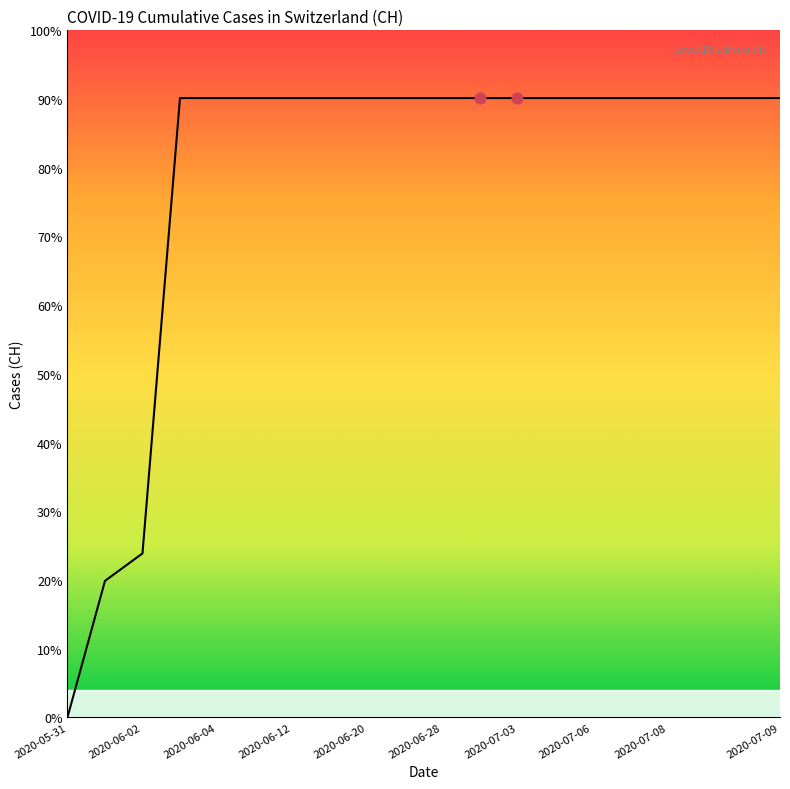

Is this an area chart (filled region under the line)?

Yes